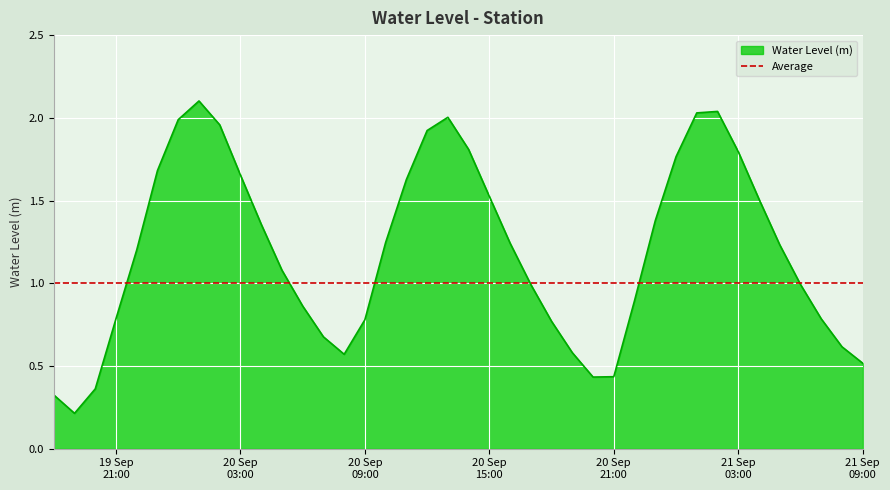

What is the difference between the second highest and minimum values?

1.8